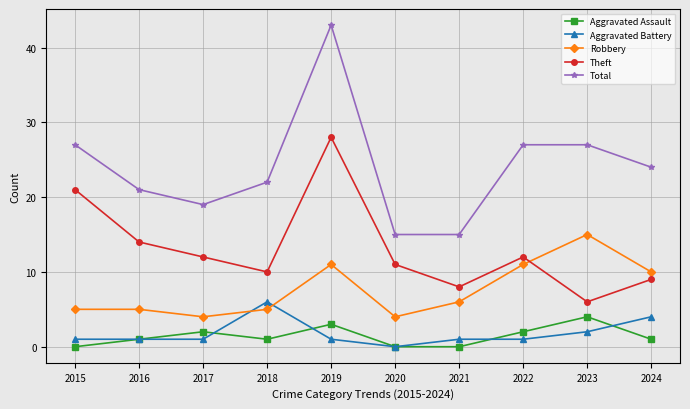

Reading left to right, what are all the values shown in this chart?

Aggravated Assault: 0	1	2	1	3	0	0	2	4	1
Aggravated Battery: 1	1	1	6	1	0	1	1	2	4
Robbery: 5	5	4	5	11	4	6	11	15	10
Theft: 21	14	12	10	28	11	8	12	6	9
Total: 27	21	19	22	43	15	15	27	27	24